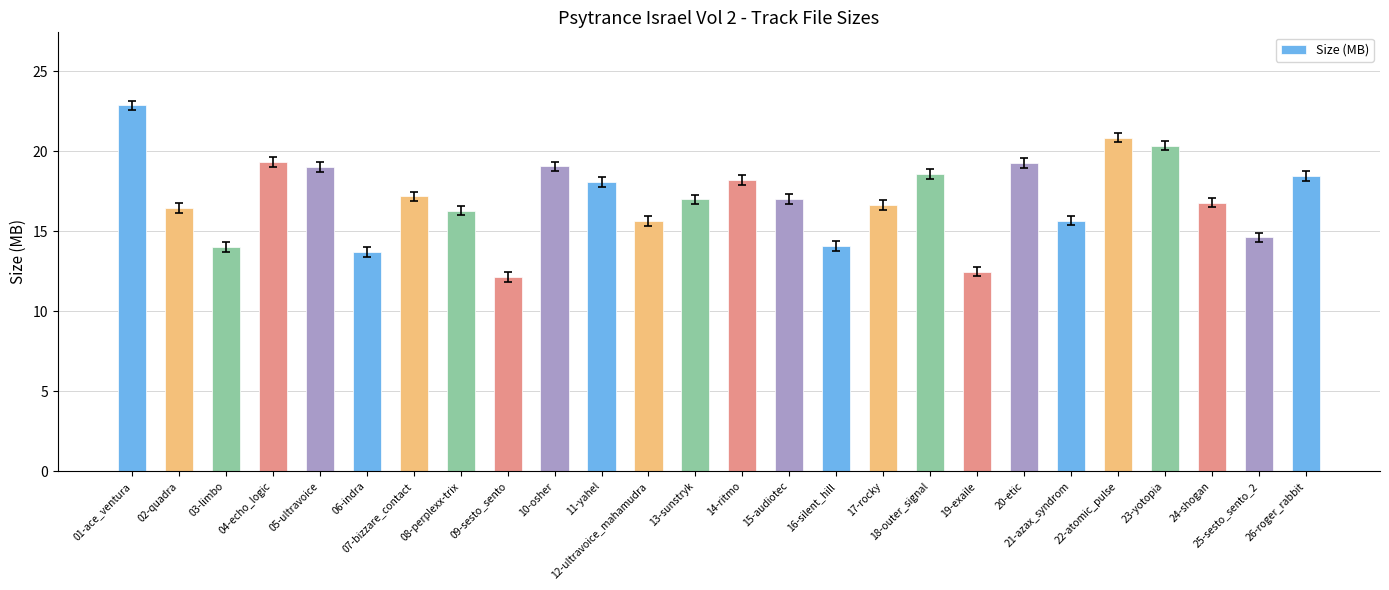

Approximately how many times larger is the value at 05-ultravoice compared to 12-ultravoice_mahamudra?

1.2